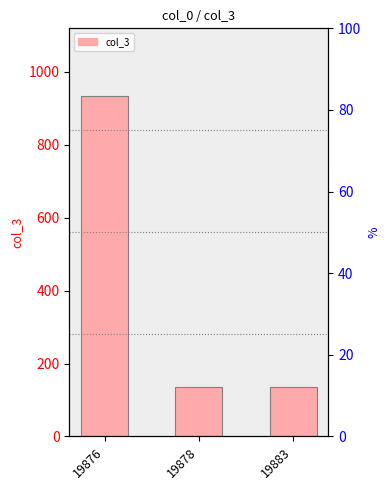

Reading left to right, what are all the values shown in this chart?

933	136	136